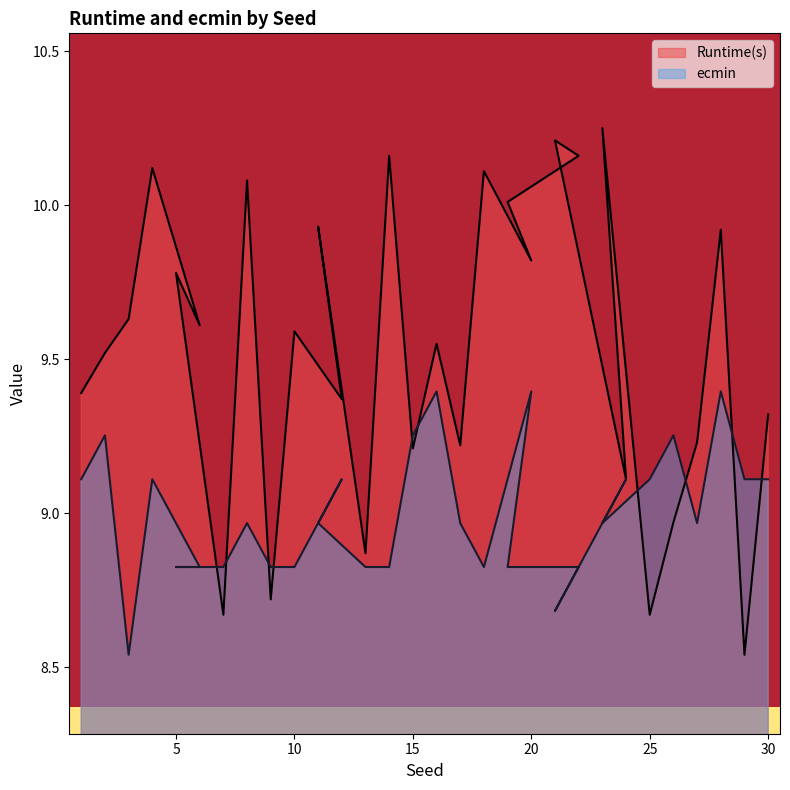

How many data points in Runtime(s) are above 9?

24